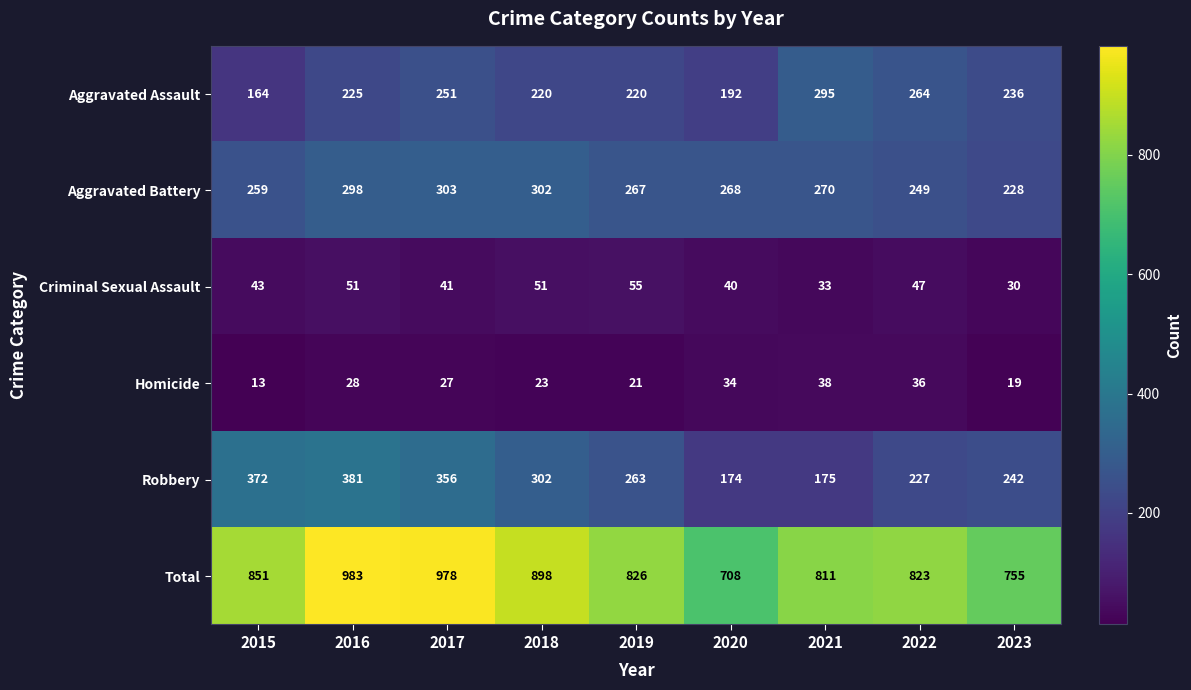

Which series has the largest total across all categories?

Total